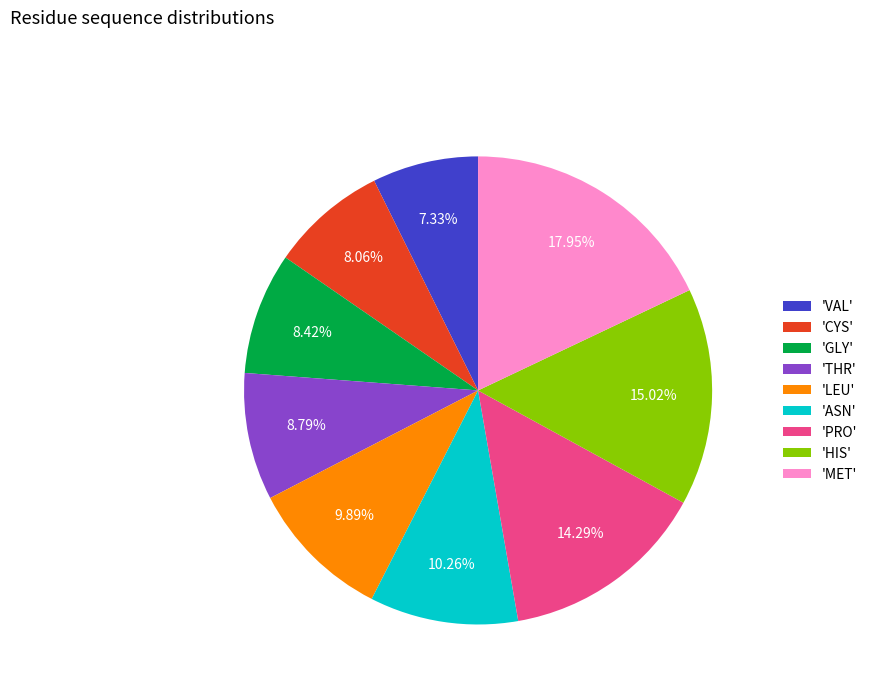

Do 'PRO' and 'ASN' together represent more than half of the pie?

No